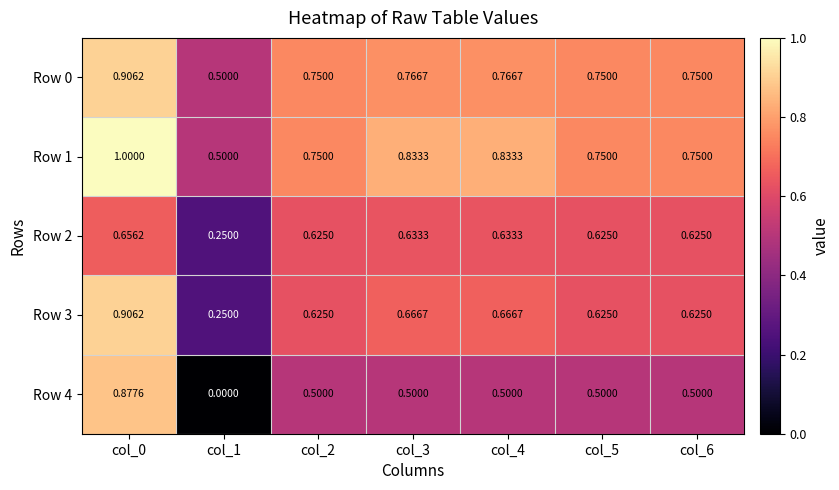

Is the value of Row 4 at col_2 greater than the value of Row 2 at col_4?

No